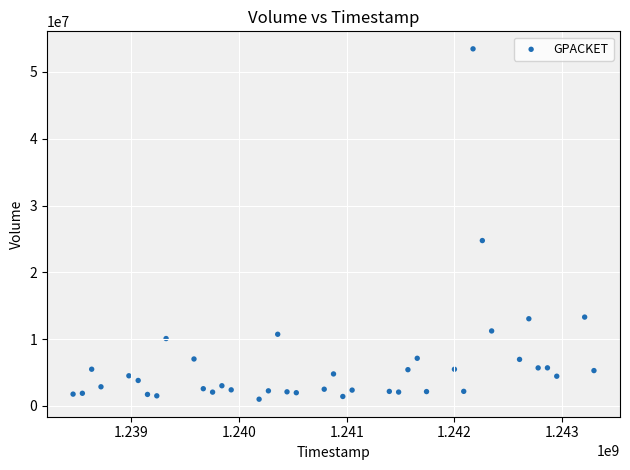

What Y value in the scatter plot is closest to 27230403?

24755416